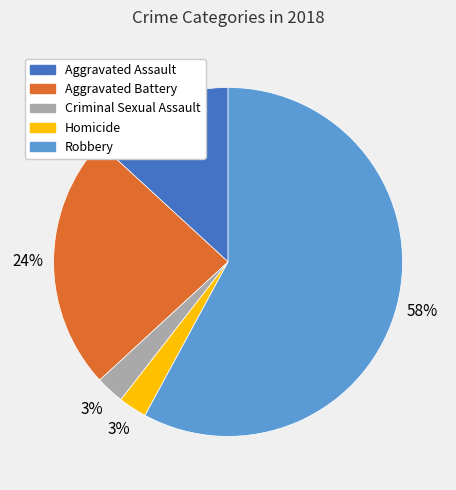

Is it true that Aggravated Battery is 24% of the pie?

True